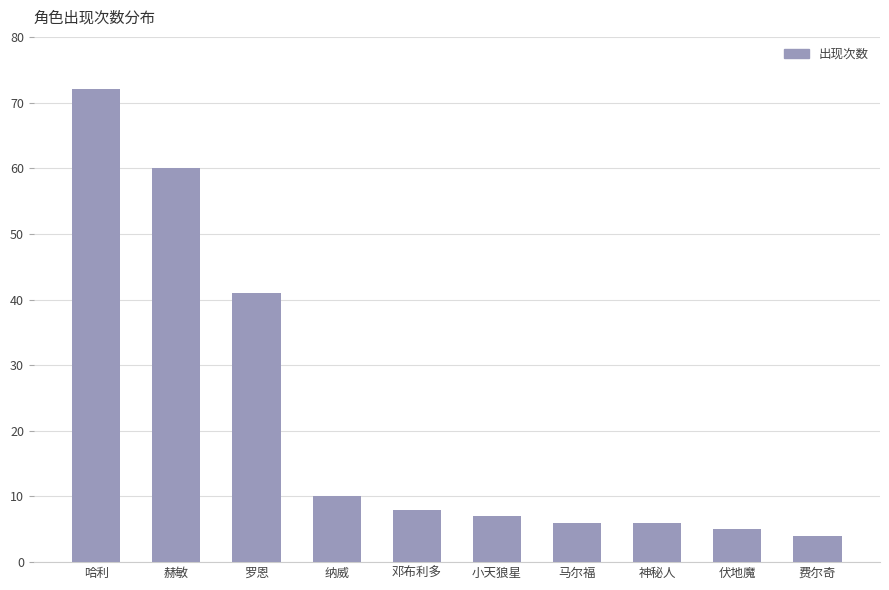

Where does the data first go above 8?

哈利